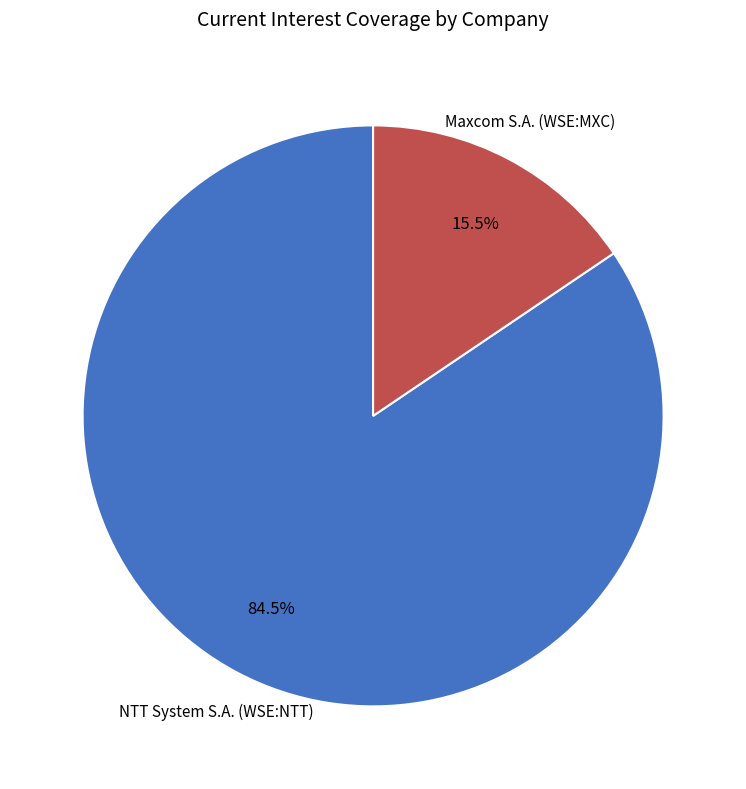

Does any single category account for the majority?

Yes